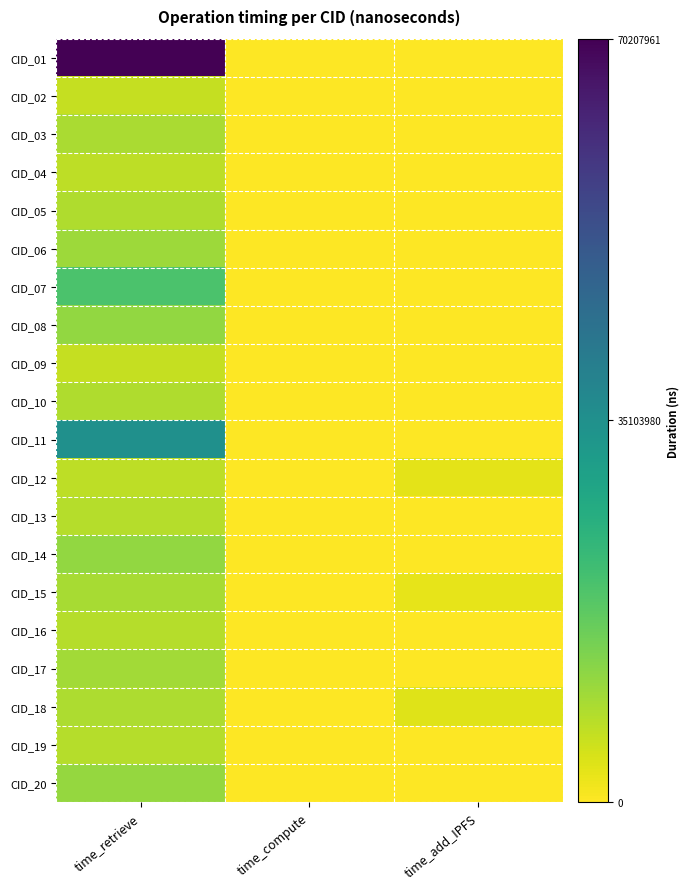

Which series has the widest spread of values?

CID_01